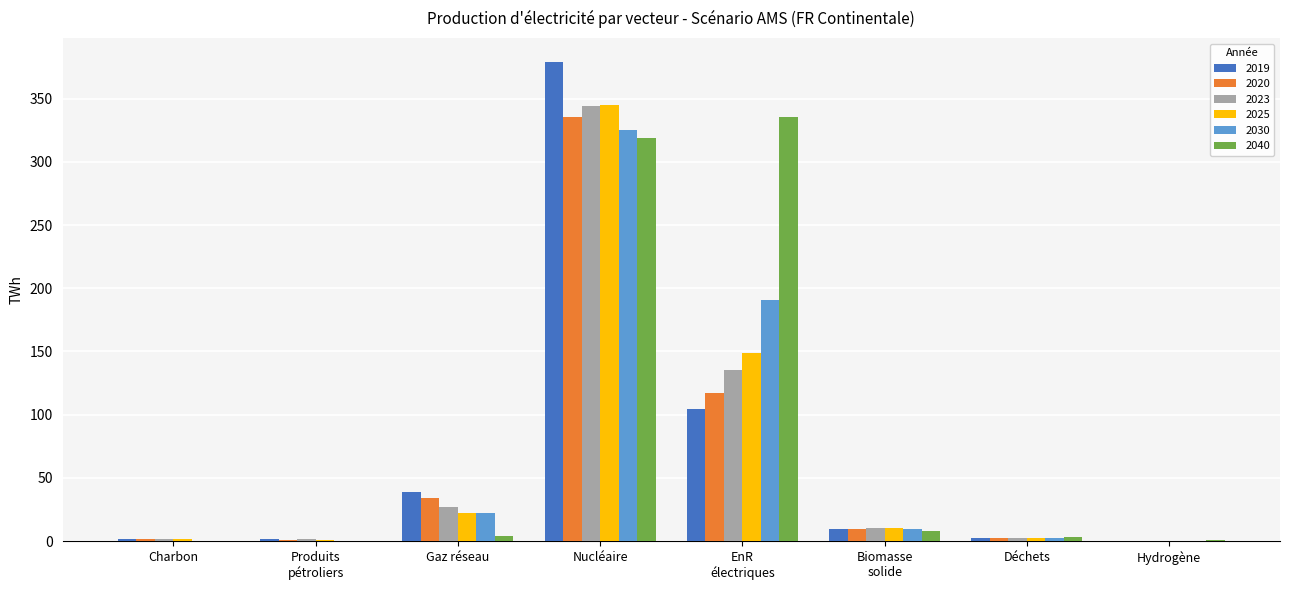

What is the sum of the 2025 values at EnR
électriques and Gaz réseau?

171.1